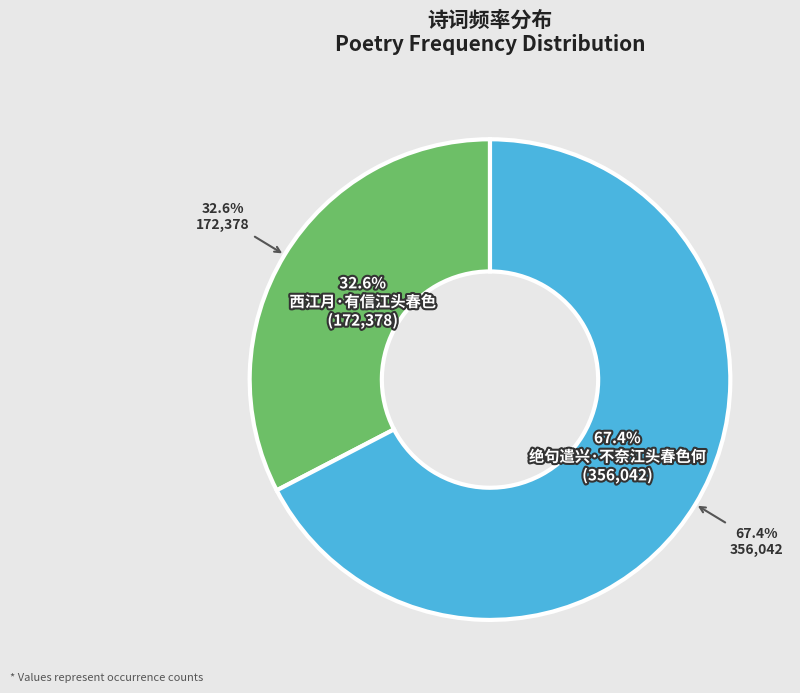

What is the ratio of the value at 绝句遣兴·不奈江头春色何 to the value at 西江月·有信江头春色?

2.1